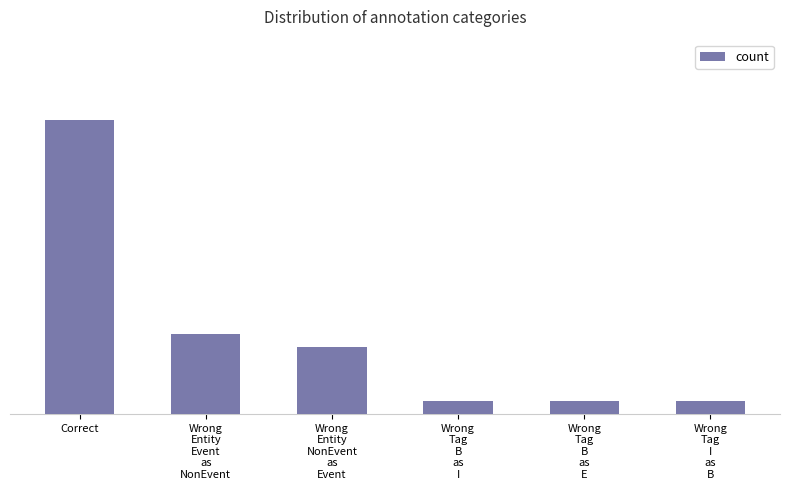

Are the bars horizontal?

No